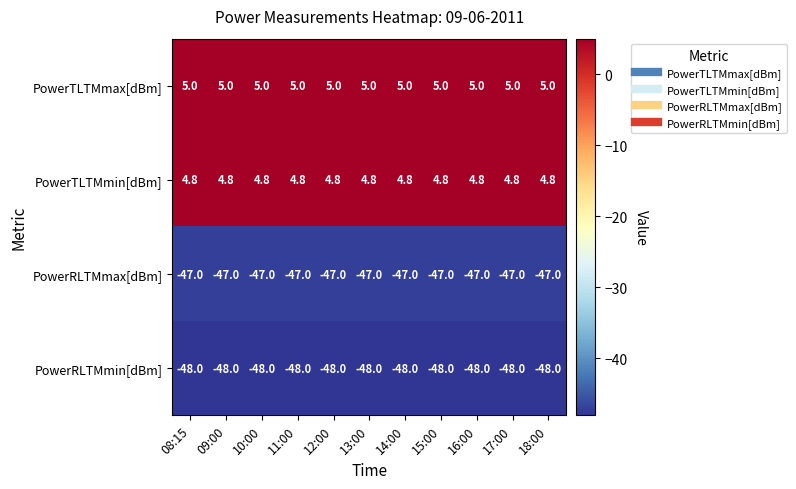

What is the spread (max minus min) of values at 13:00?

53.0